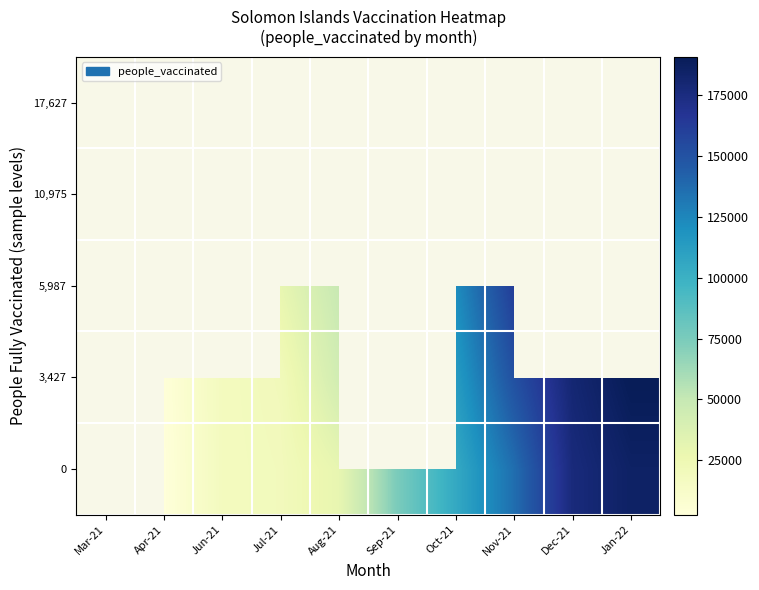

Is it true that 5,987 equals 29429.0 at Jul-21?

True